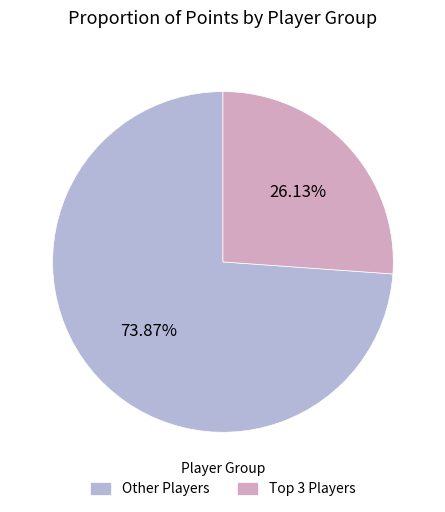

Which slice represents more than half of the pie?

Other Players